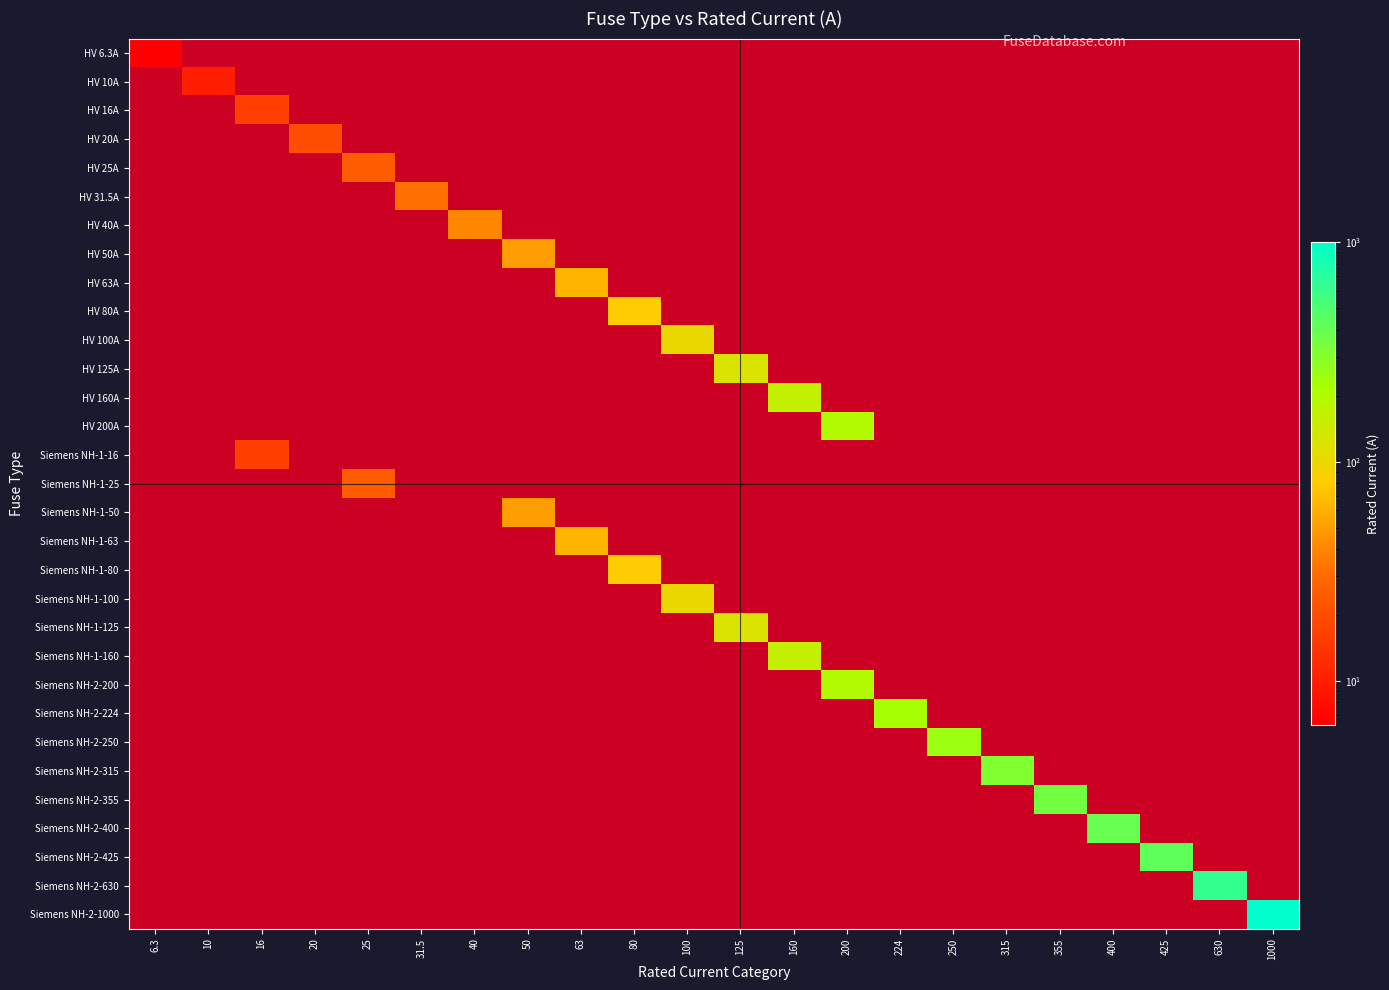

True or false: row_16 has a value of 1.6 at 25.

False